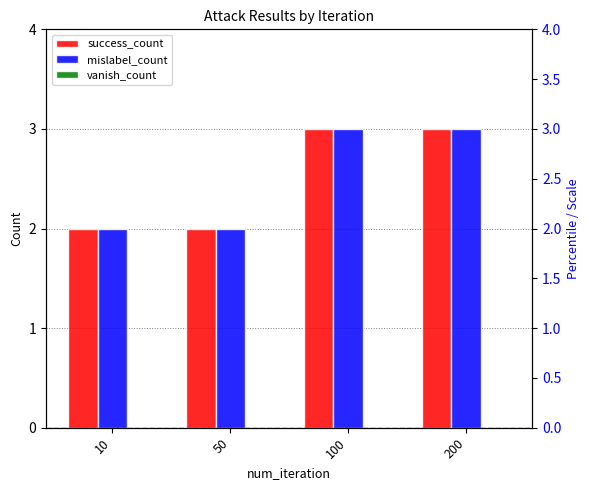

Which series changed the most between 50 and 200?

success_count